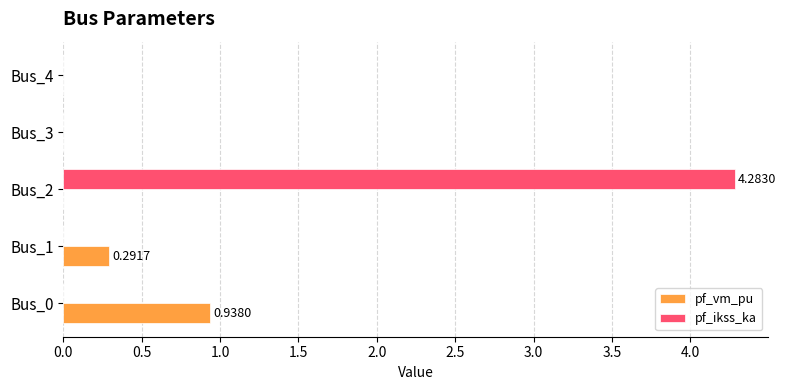

Count the number of data series in this chart.

2